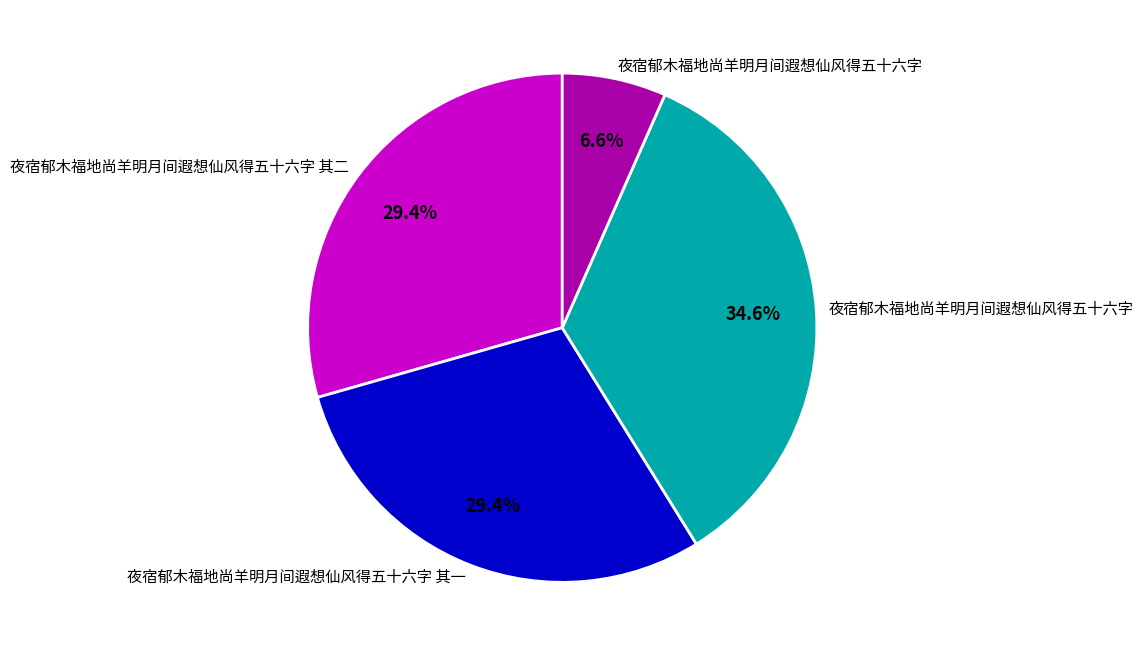

Is there any slice that represents more than half of the pie?

No